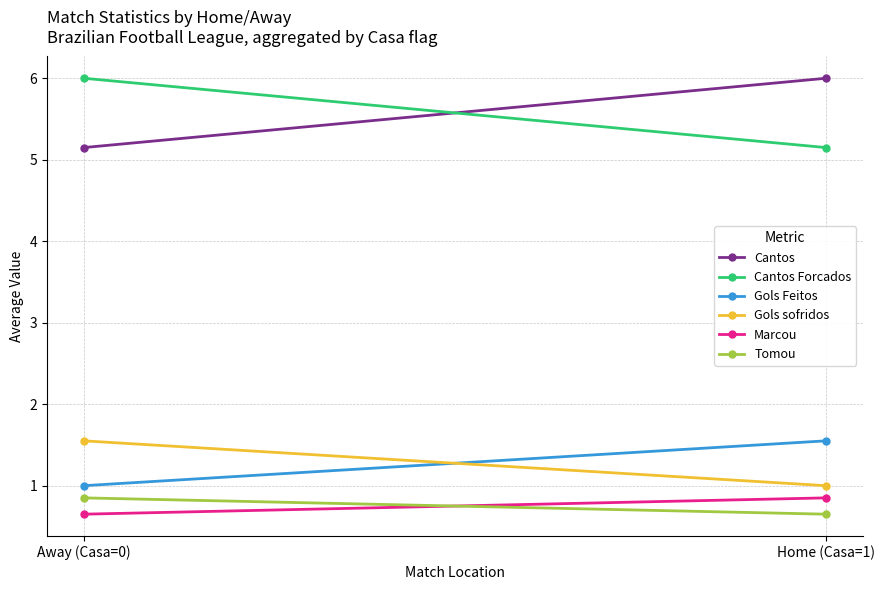

The Cantos series shows 1.2 at Away (Casa=0). True or false?

False